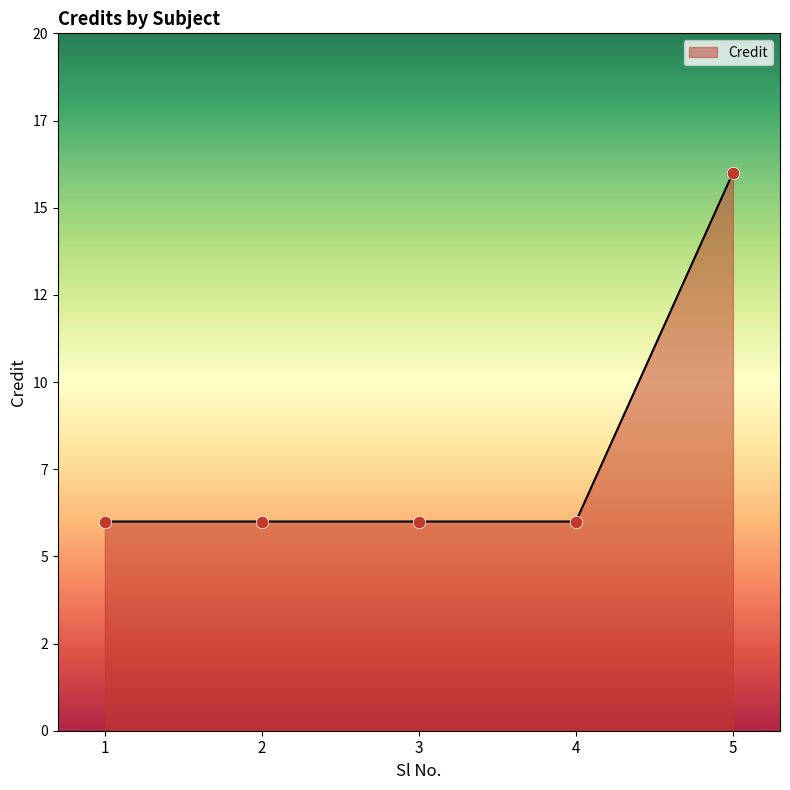

What is the change in value from 3 to 5?

+10